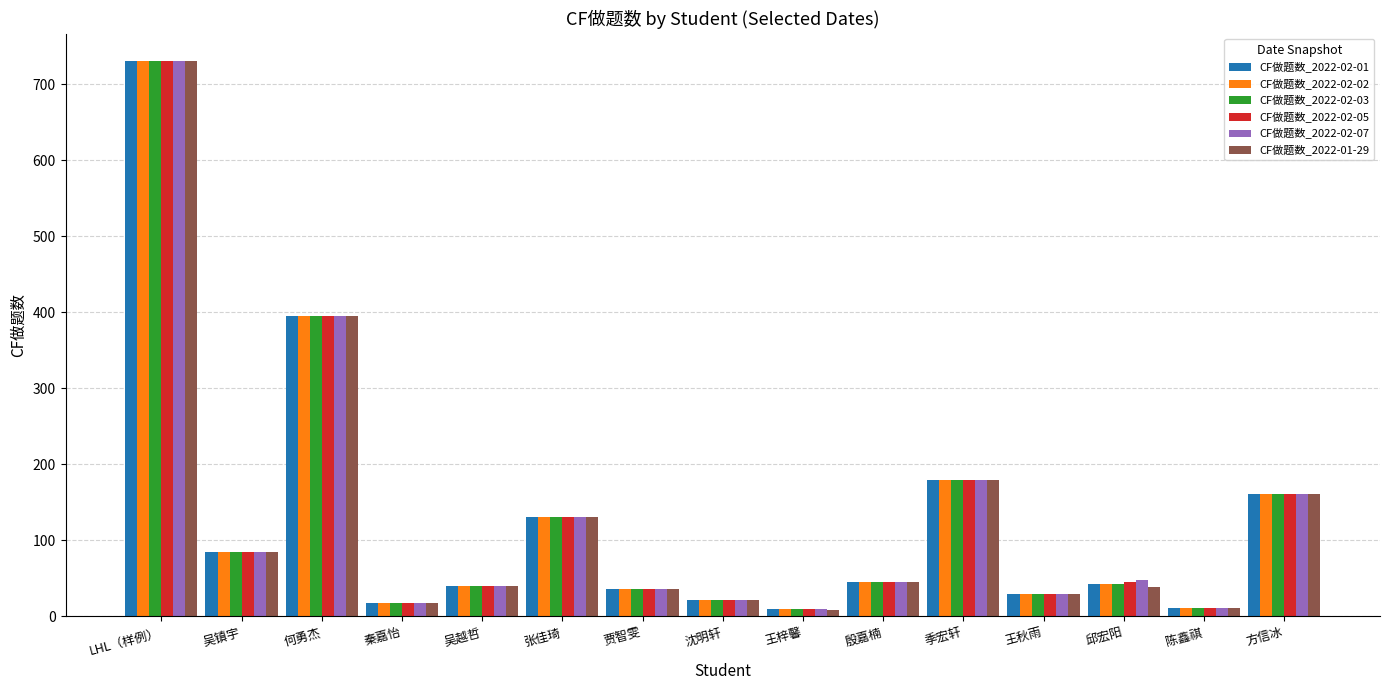

What is the difference between the maximum and minimum values in the CF做题数_2022-02-02 series?

720